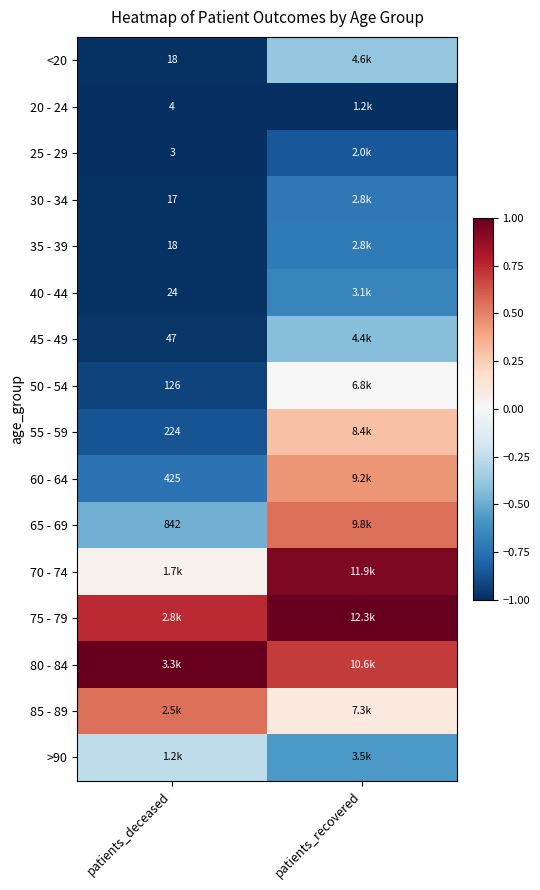

Which has a higher value, patients_recovered or patients_deceased?

patients_recovered